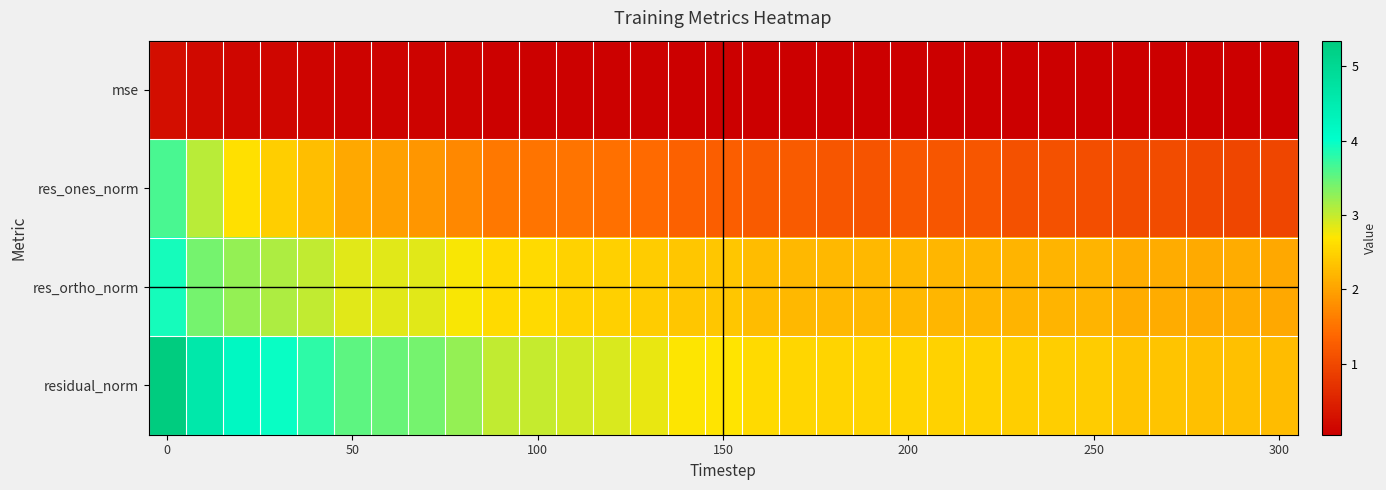

Reading right to left, what are all the values shown in this chart?

mse: 0.0	0.0	0.0	0.0	0.0	0.0	0.0	0.0	0.1	0.1	0.1	0.1	0.1	0.1	0.1	0.1	0.1	0.1	0.1	0.1	0.1	0.1	0.1	0.1	0.1	0.1	0.1	0.1	0.1	0.2	0.2
res_ones_norm: 1.0	1.0	1.0	1.0	1.0	1.1	1.1	1.1	1.2	1.2	1.2	1.2	1.2	1.2	1.2	1.3	1.3	1.4	1.5	1.5	1.5	1.6	1.7	1.9	2.0	2.1	2.3	2.4	2.6	3.1	3.6
res_ortho_norm: 2.1	2.1	2.1	2.1	2.1	2.2	2.2	2.2	2.2	2.2	2.2	2.2	2.2	2.2	2.3	2.4	2.4	2.4	2.5	2.5	2.6	2.6	2.7	2.9	2.8	2.9	3.0	3.1	3.2	3.4	3.9
residual_norm: 2.3	2.3	2.3	2.3	2.4	2.4	2.5	2.5	2.5	2.5	2.5	2.5	2.5	2.5	2.6	2.7	2.7	2.8	2.9	2.9	3.0	3.0	3.2	3.4	3.5	3.5	3.8	4.0	4.2	4.6	5.3